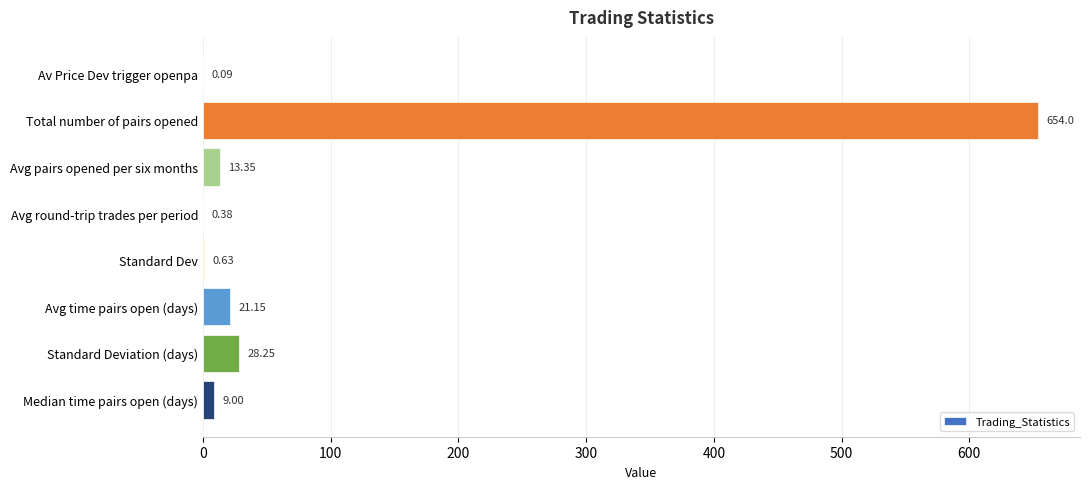

What is the maximum value shown in the chart?

654.0